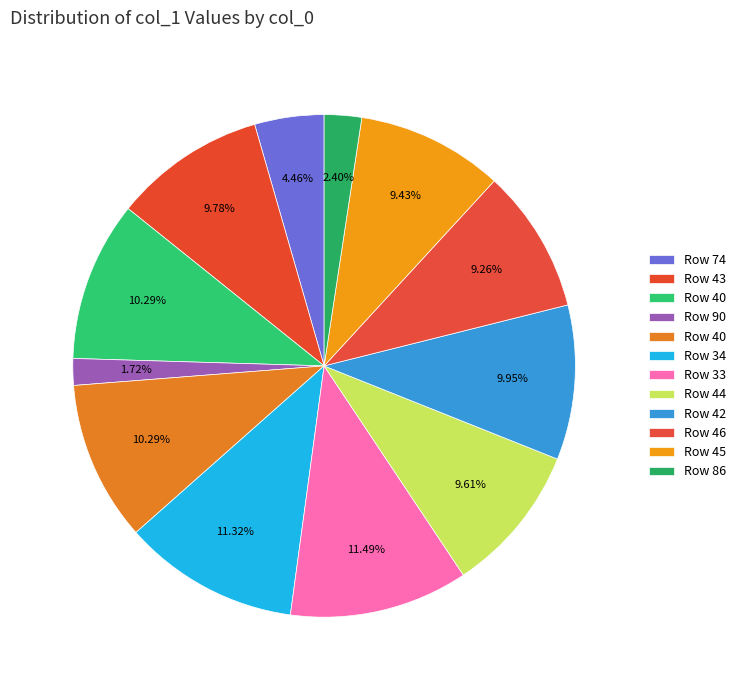

To the nearest percent, what is the difference between the largest and smallest slice percentages?

10%